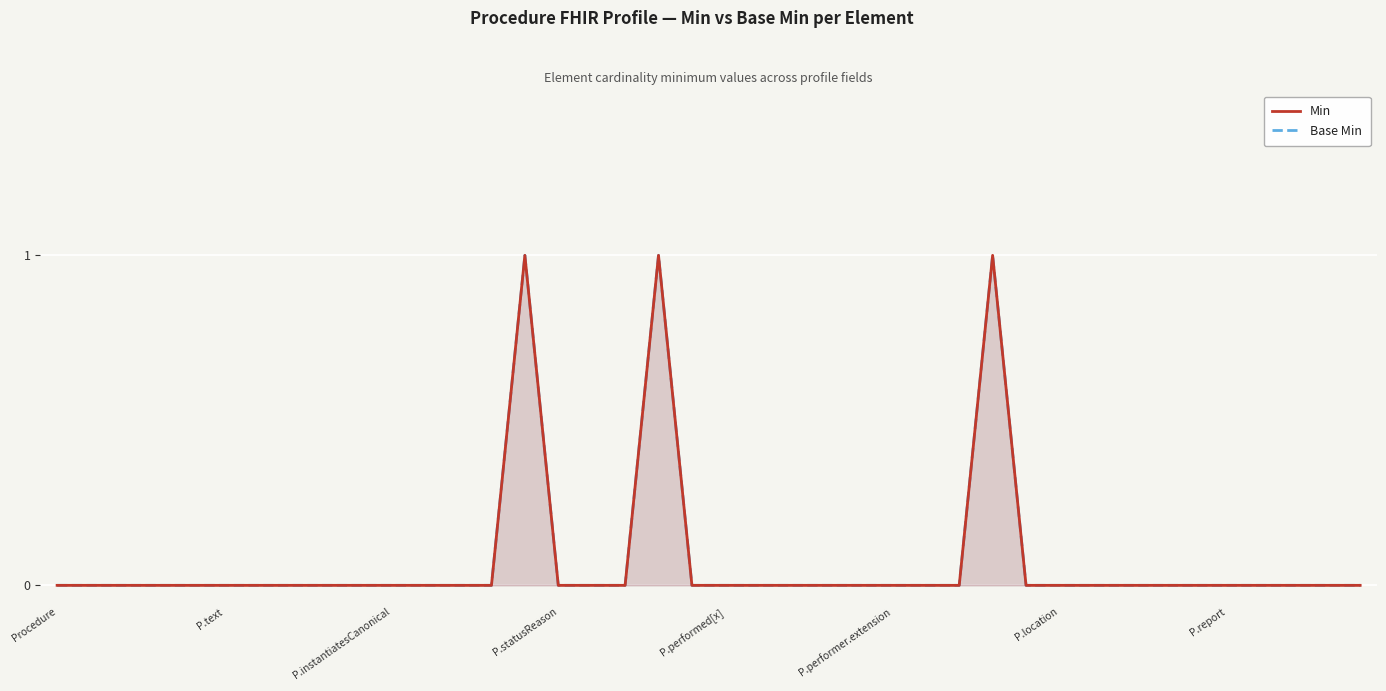

Count the Base Min values in the range 0 to 1.

40